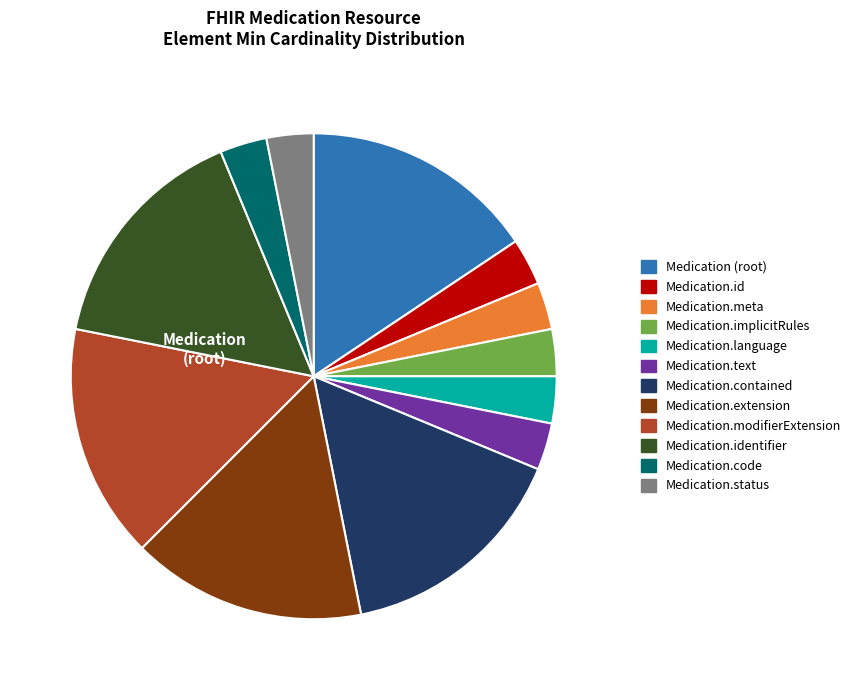

Is there any slice that represents more than half of the pie?

No